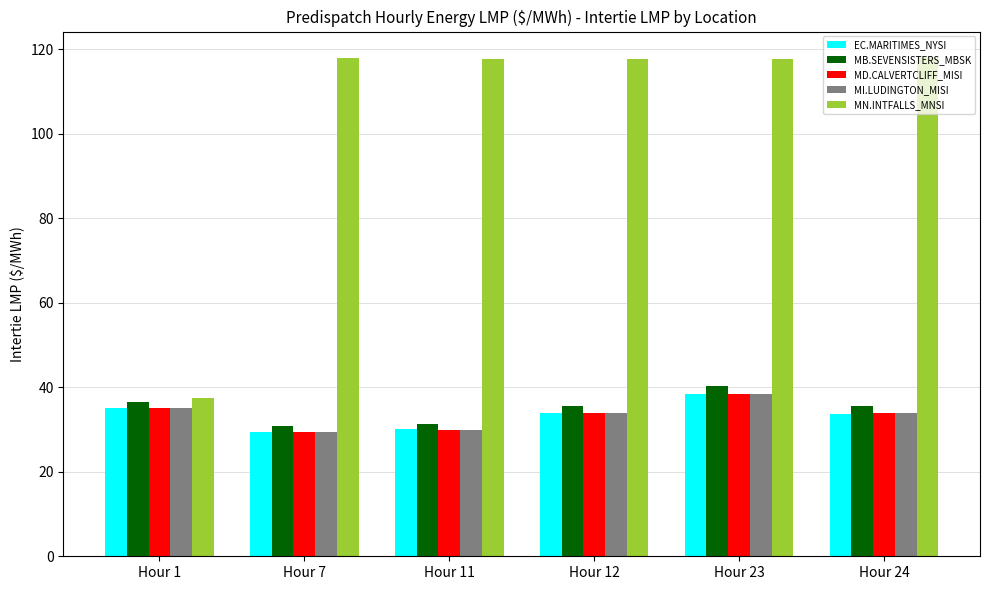

What is the maximum value for EC.MARITIMES_NYSI?

38.4